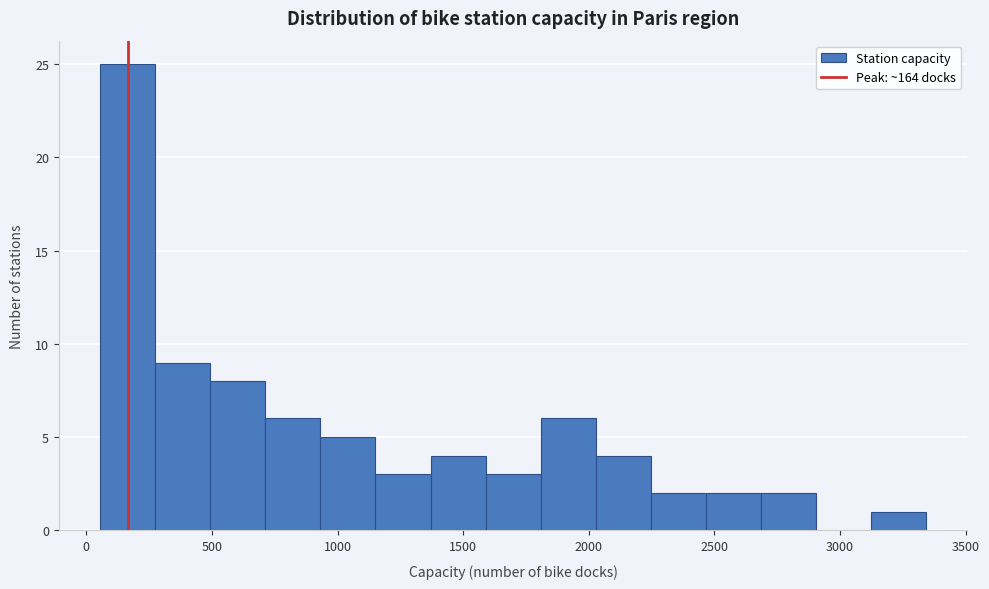

Reading left to right, transcribe this chart: for each bar, give the range it covers on the x-axis and its height. Neither the bar edges nor the heights are printed on the chart, so give them approximately, as read against the axes.

50 to 250: 25
250 to 500: 9
500 to 700: 8
700 to 950: 6
950 to 1150: 5
1150 to 1350: 3
1350 to 1600: 4
1600 to 1800: 3
1800 to 2050: 6
2050 to 2250: 4
2250 to 2450: 2
2450 to 2700: 2
2700 to 2900: 2
2900 to 3100: 0
3100 to 3350: 1